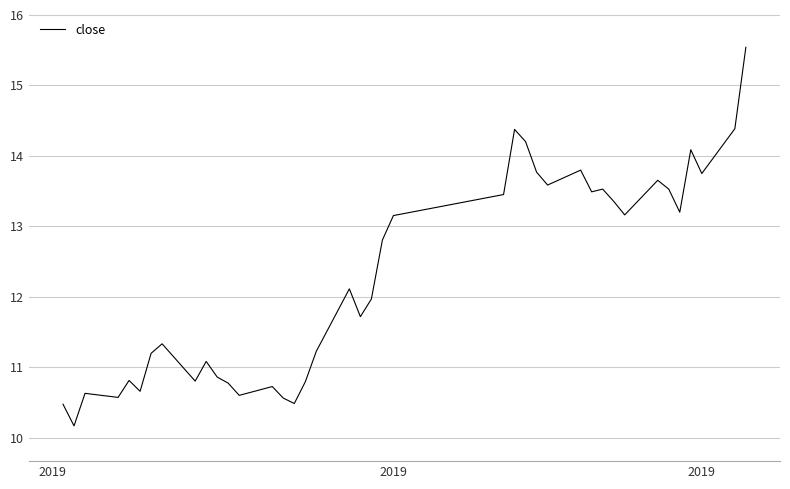

How many values are below 12?

20